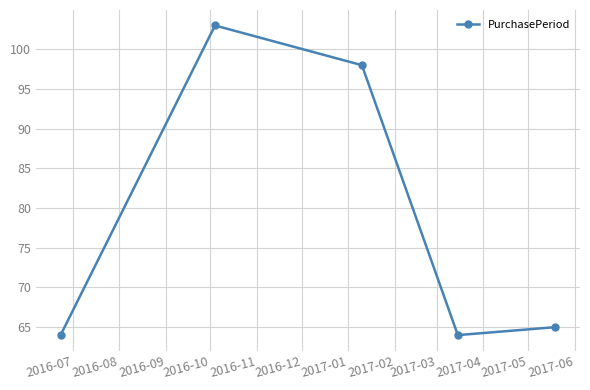

Reading right to left, list all the values displayed in this chart.

65	64	98	103	64